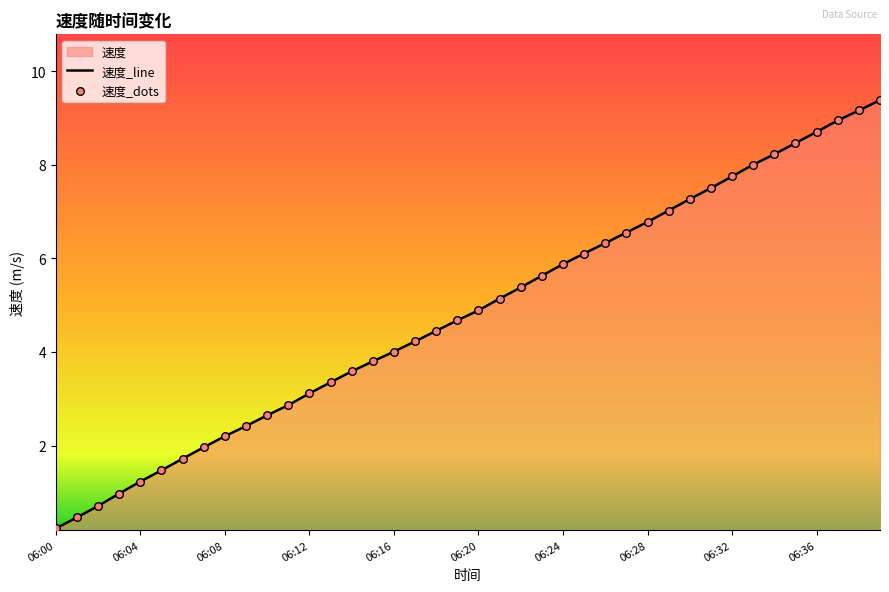

What is the change in value from 06:02 to 06:11?

+2.2